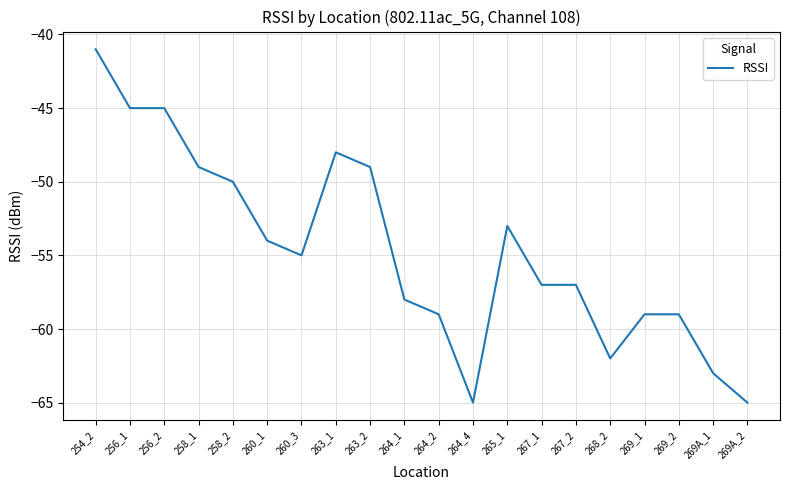

How many lines are shown in the chart?

1